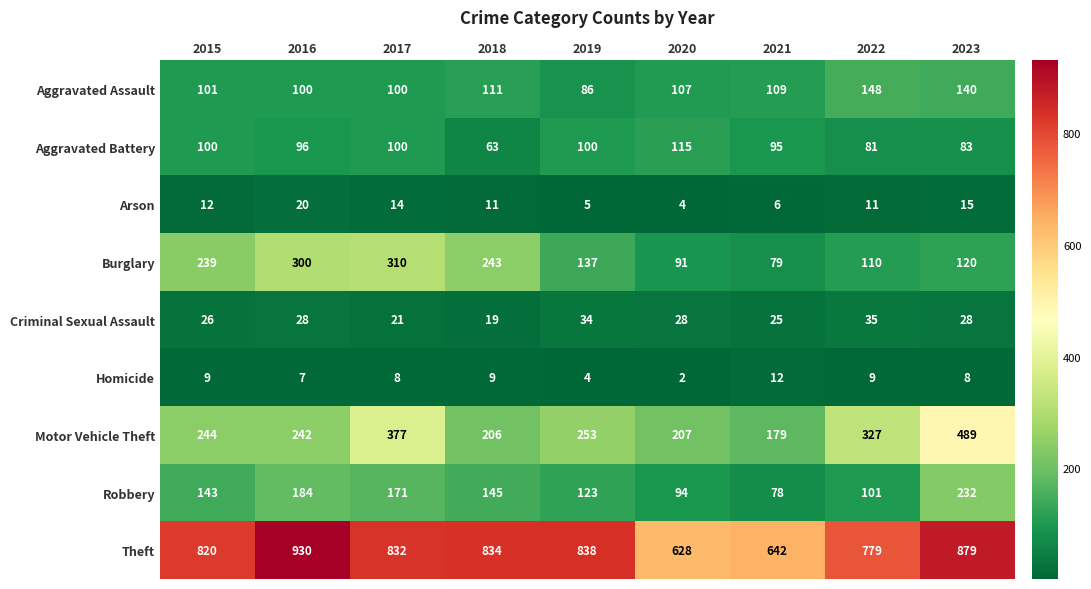

The value of Aggravated Battery at 2015 is 100. True or false?

True